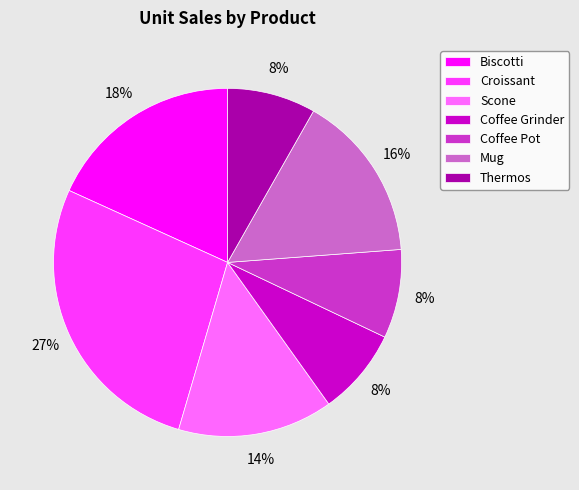

Does Scone represent more than half of the total?

No